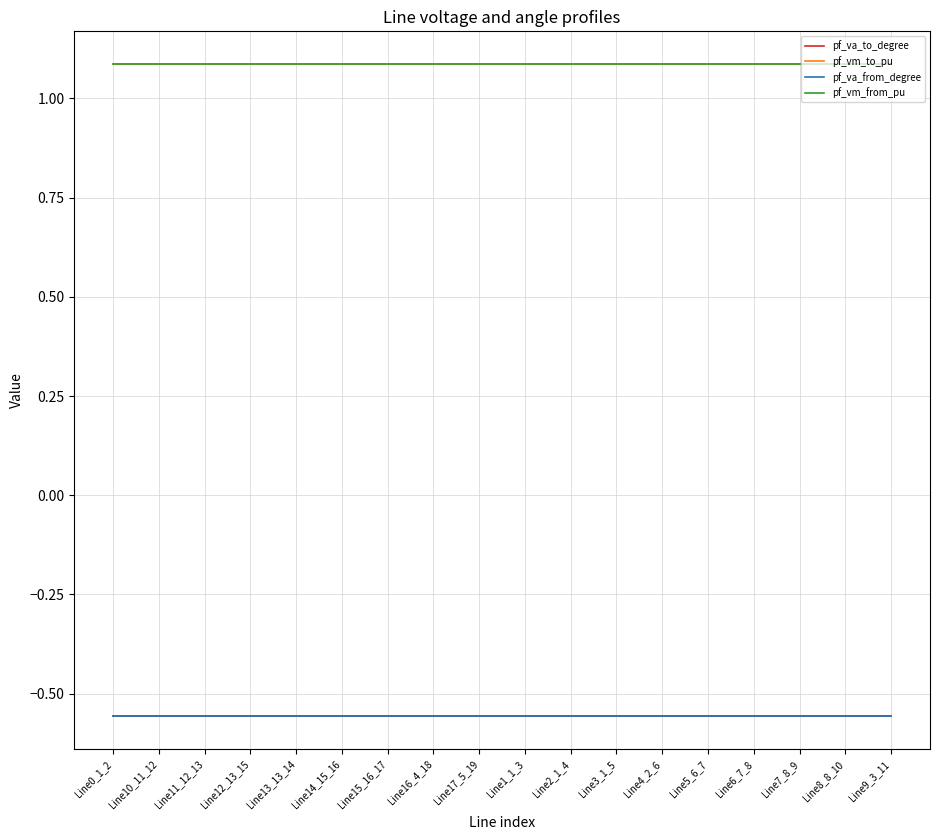

Which series has the largest total across all categories?

pf_vm_from_pu